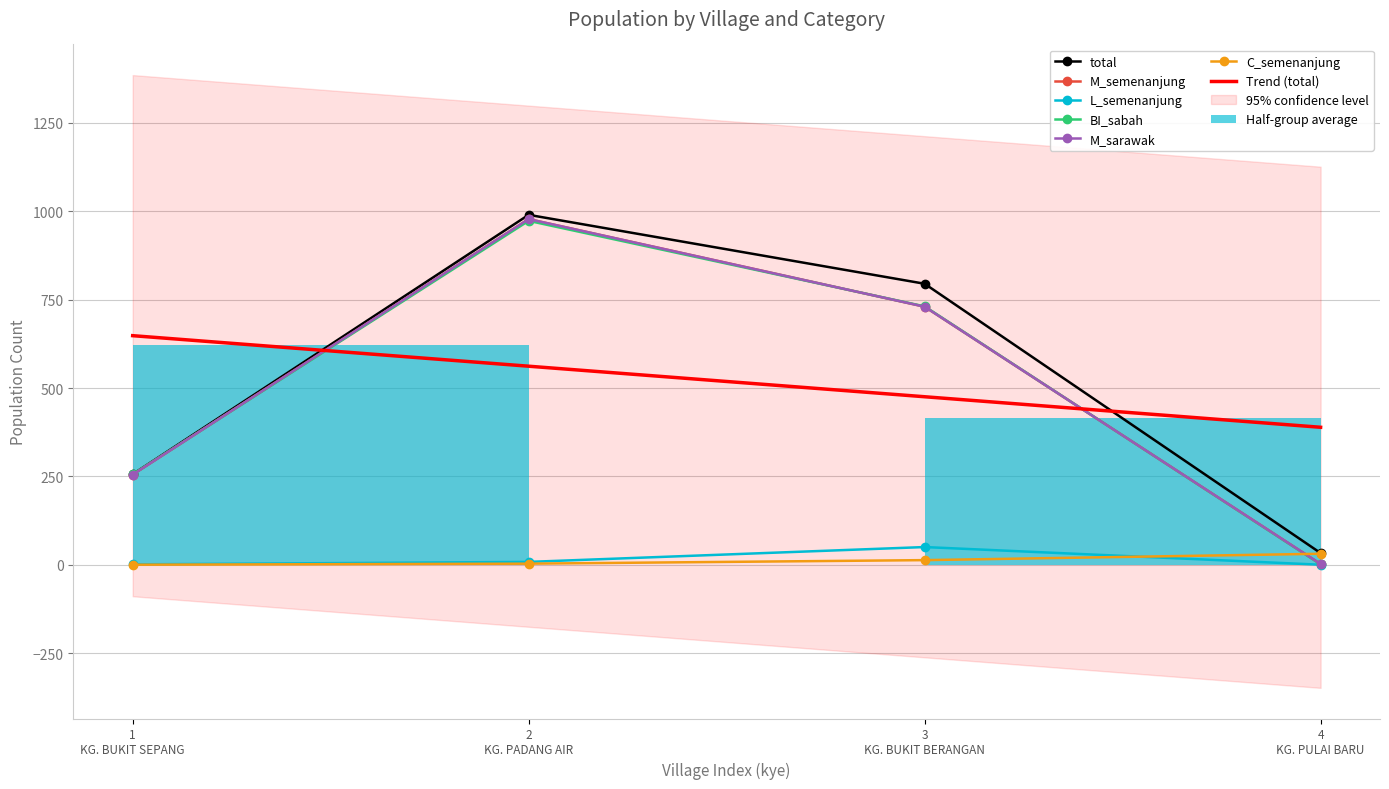

What is the difference between the maximum and minimum values in the M_semenanjung series?

976